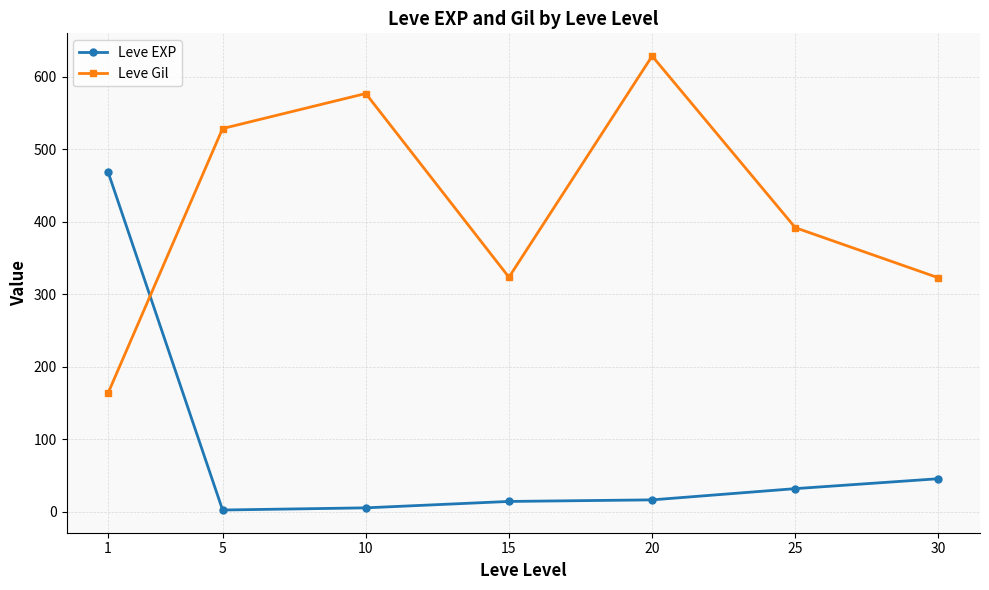

Count the number of categories in the chart.

7